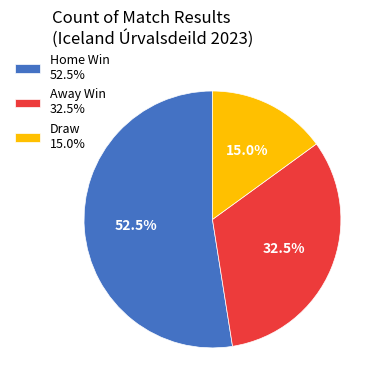

Which slice is the largest?

Home Win 52.5%